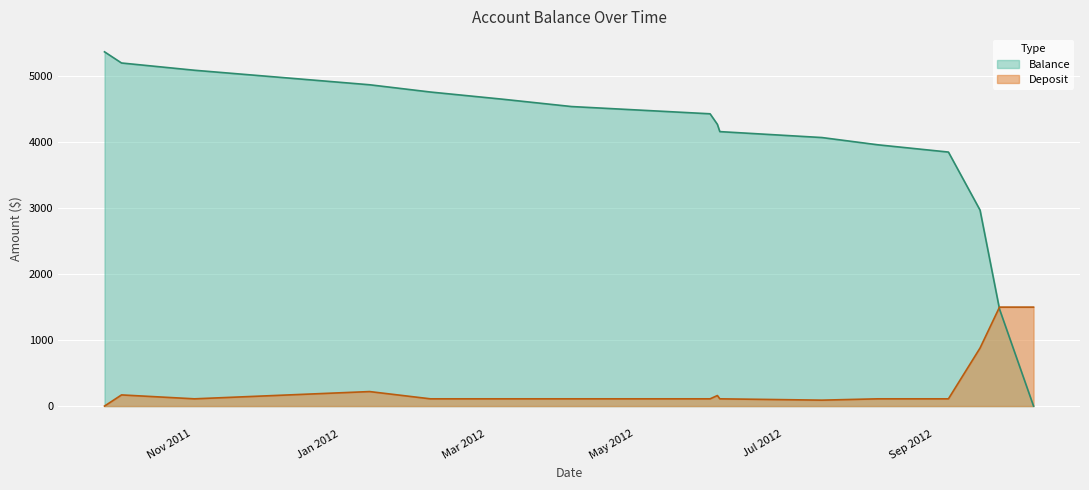

How many times do Deposit and Balance cross each other?

1